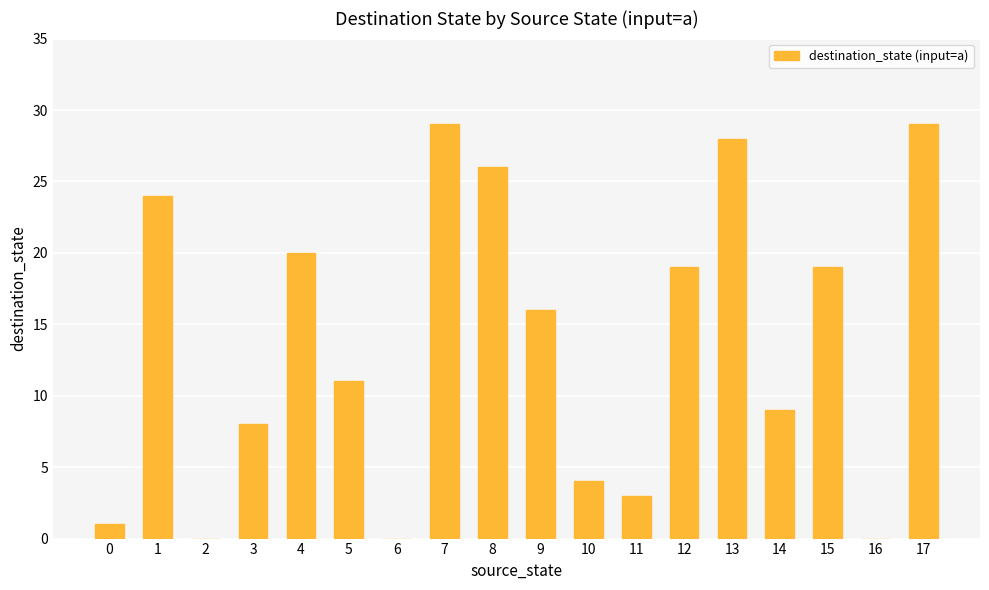

Between 0 and 8, which is larger?

8